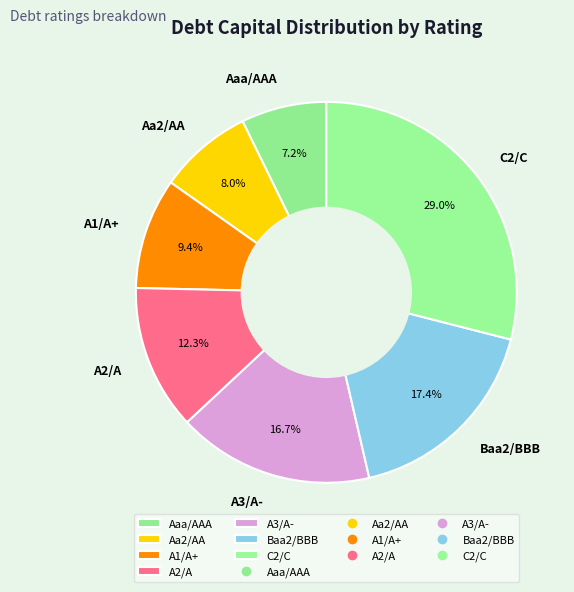

What percentage is NOT represented by A3/A-?

83.3%